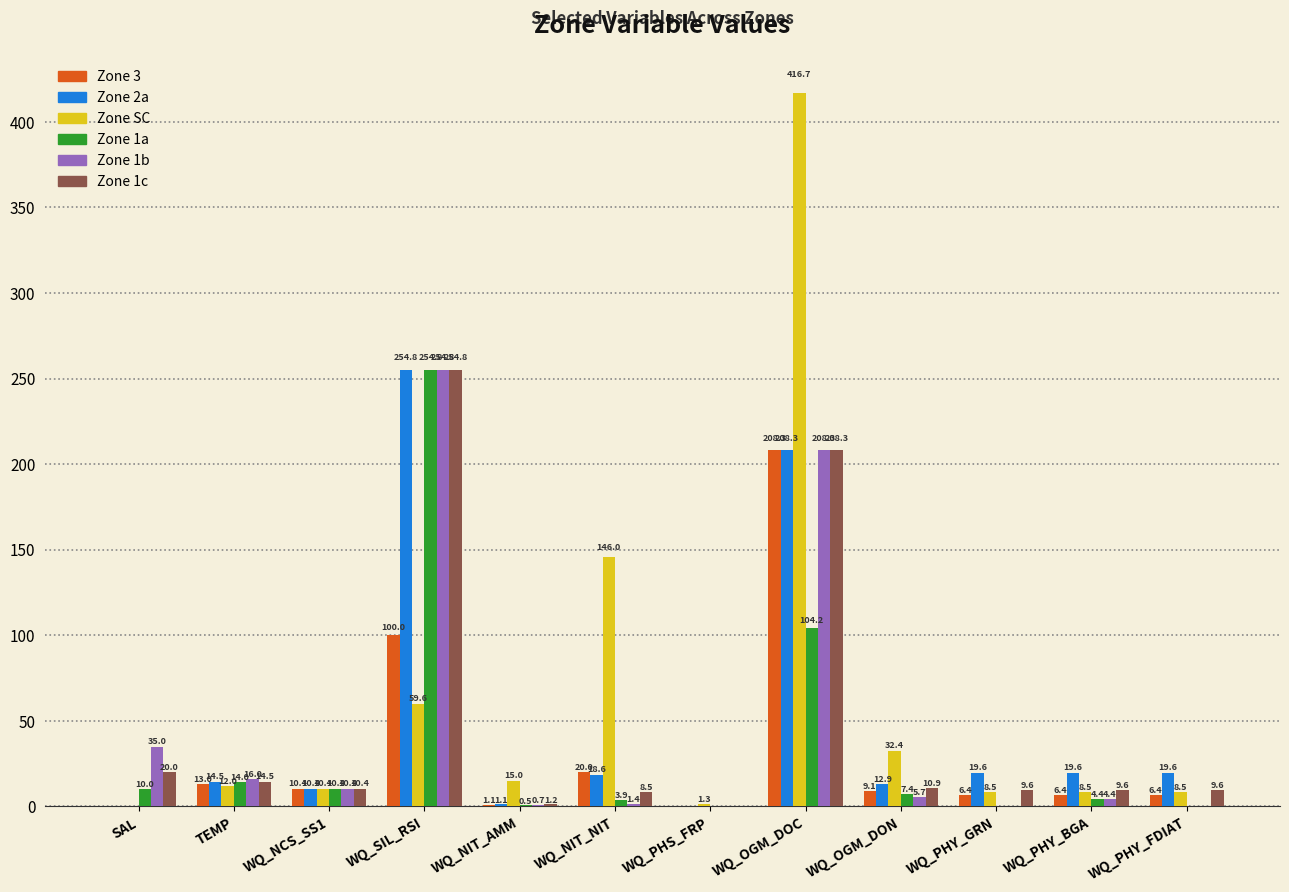

What is the maximum value for Zone SC?

416.7